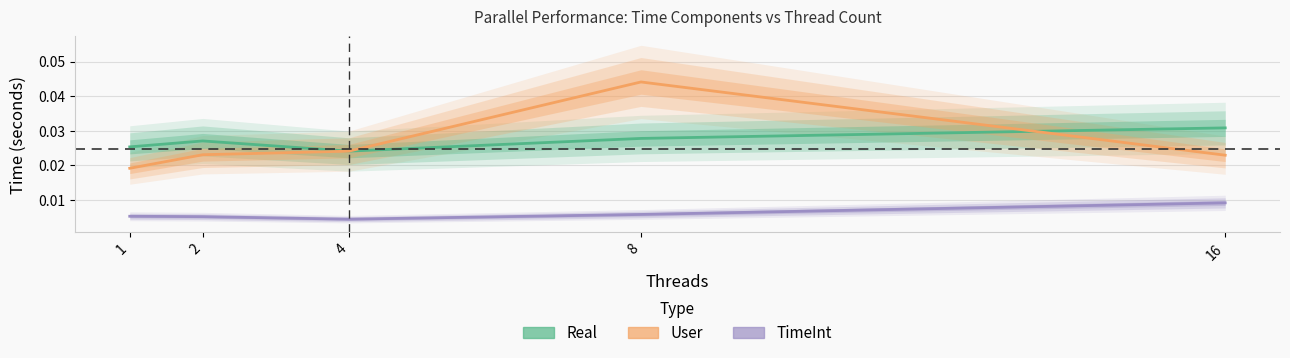

In Real, how many points are higher than both neighbors (excluding endpoints)?

1